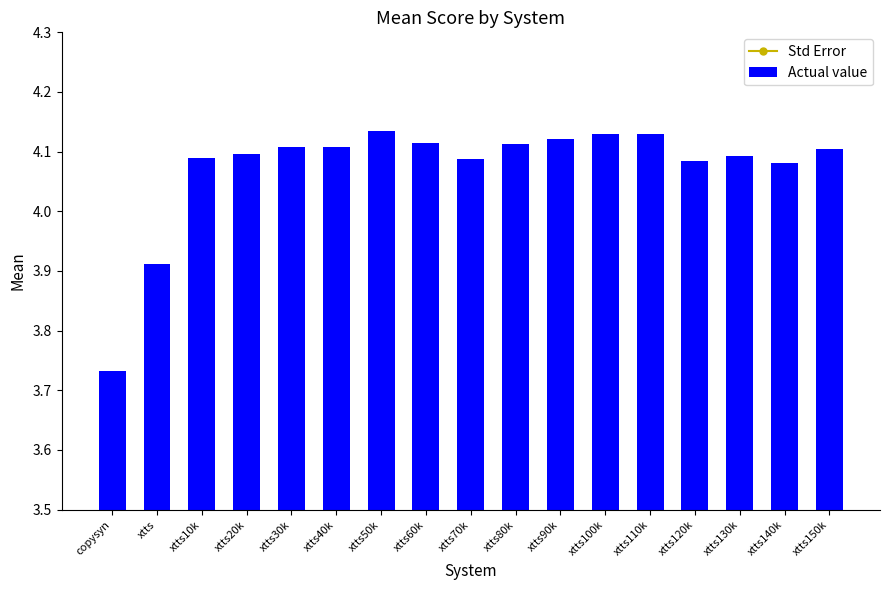

What is the spread (max minus min) of values at xtts70k?

4.0